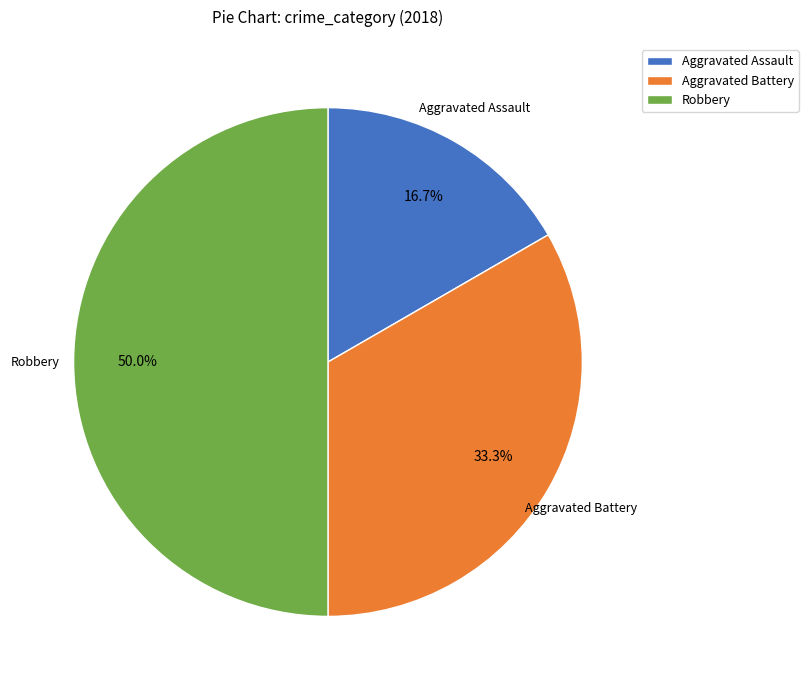

Rank the categories by value from highest to lowest.

Robbery, Aggravated Battery, Aggravated Assault